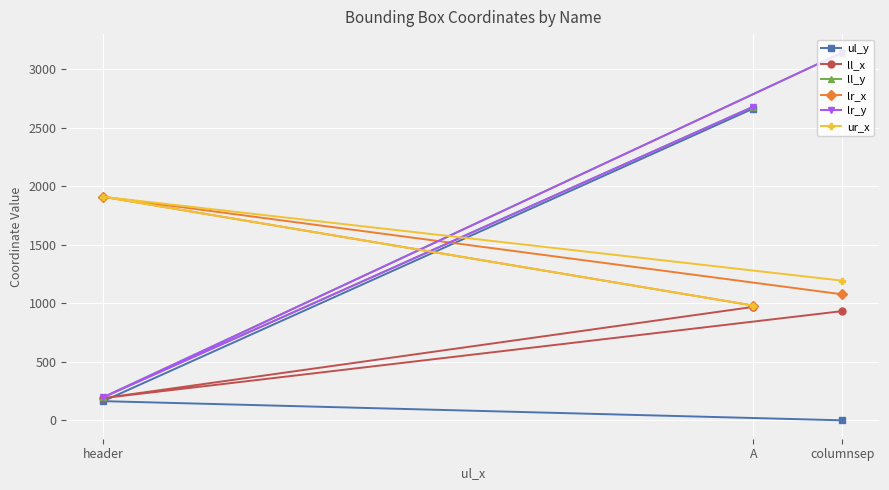

True or false: ll_y has a value of 1445 at A.

False